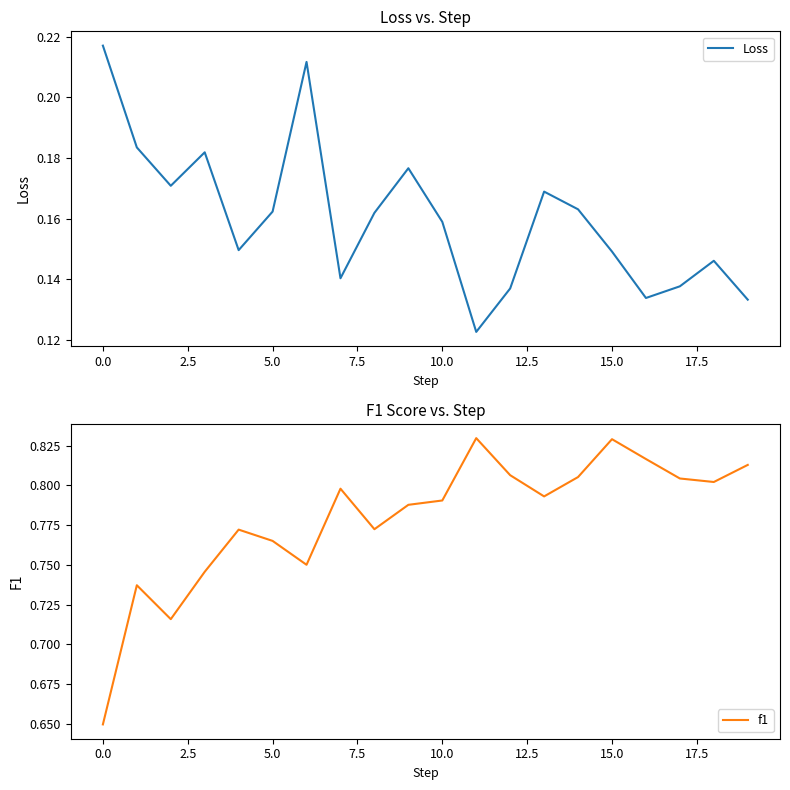

How many categories are shown in the chart?

20